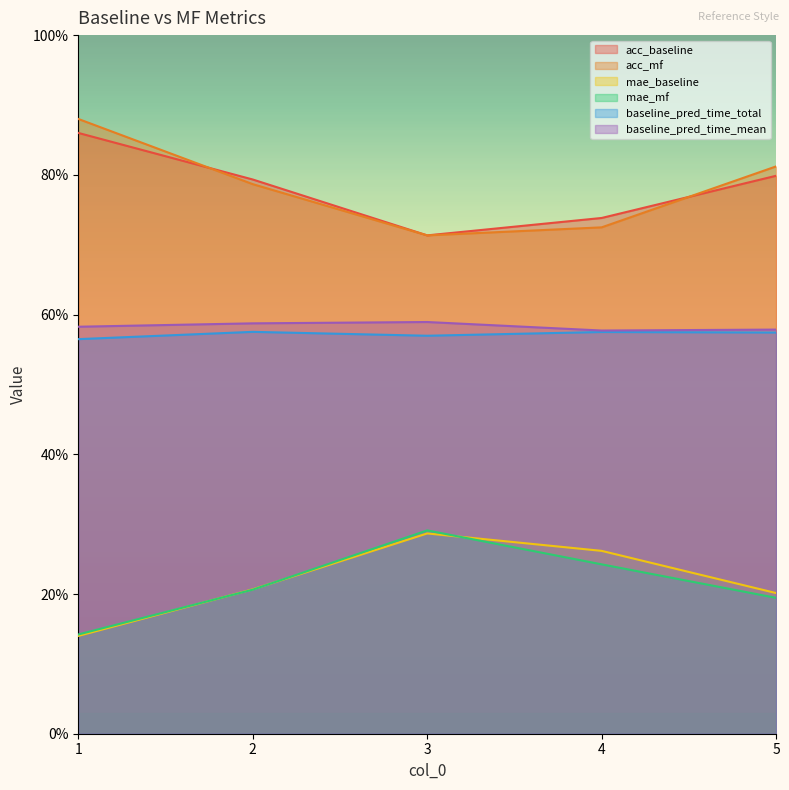

What are all the series names shown in the legend?

acc_baseline, acc_mf, mae_baseline, mae_mf, baseline_pred_time_total, baseline_pred_time_mean